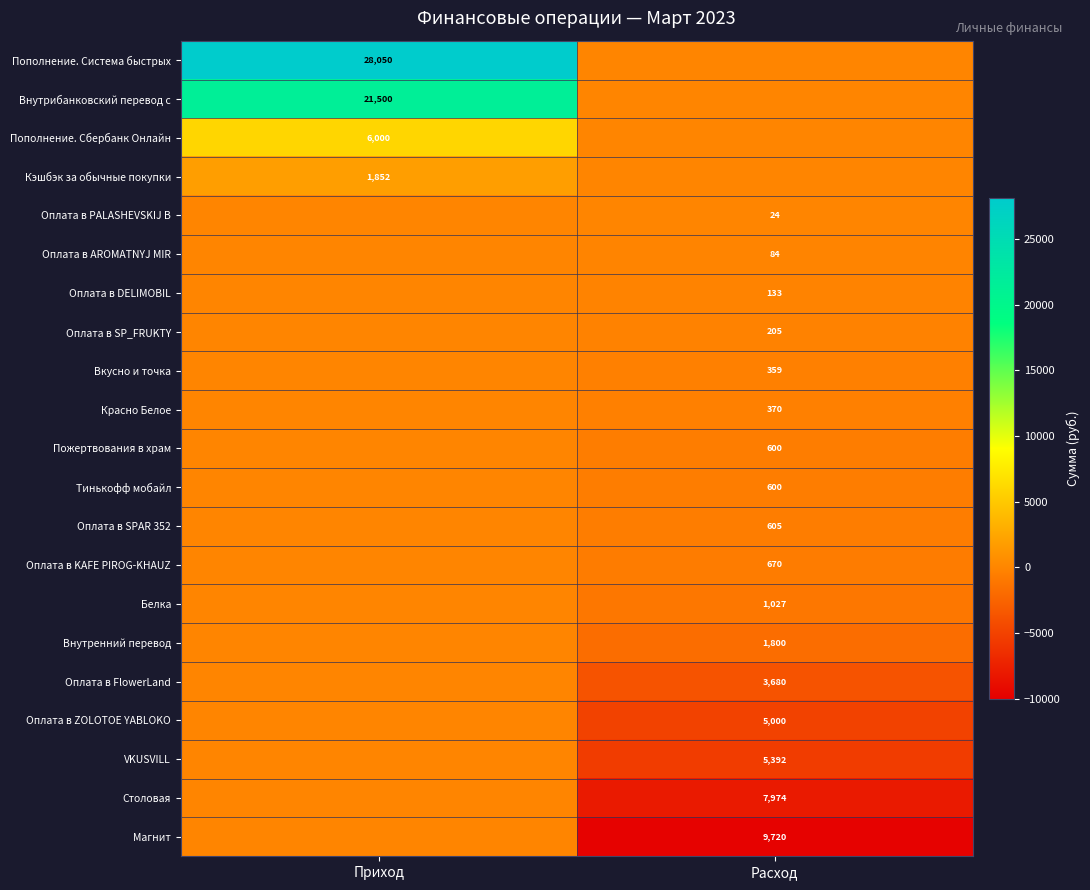

What is the difference between the highest and lowest values at Расход?

9720.2